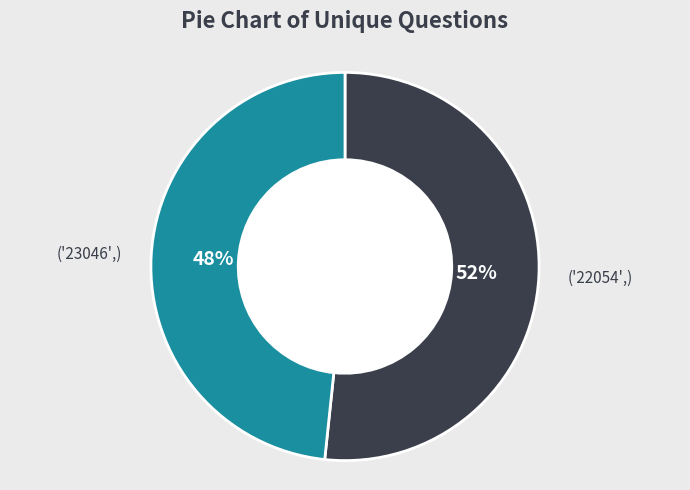

To the nearest percent, what is the average slice percentage?

50%